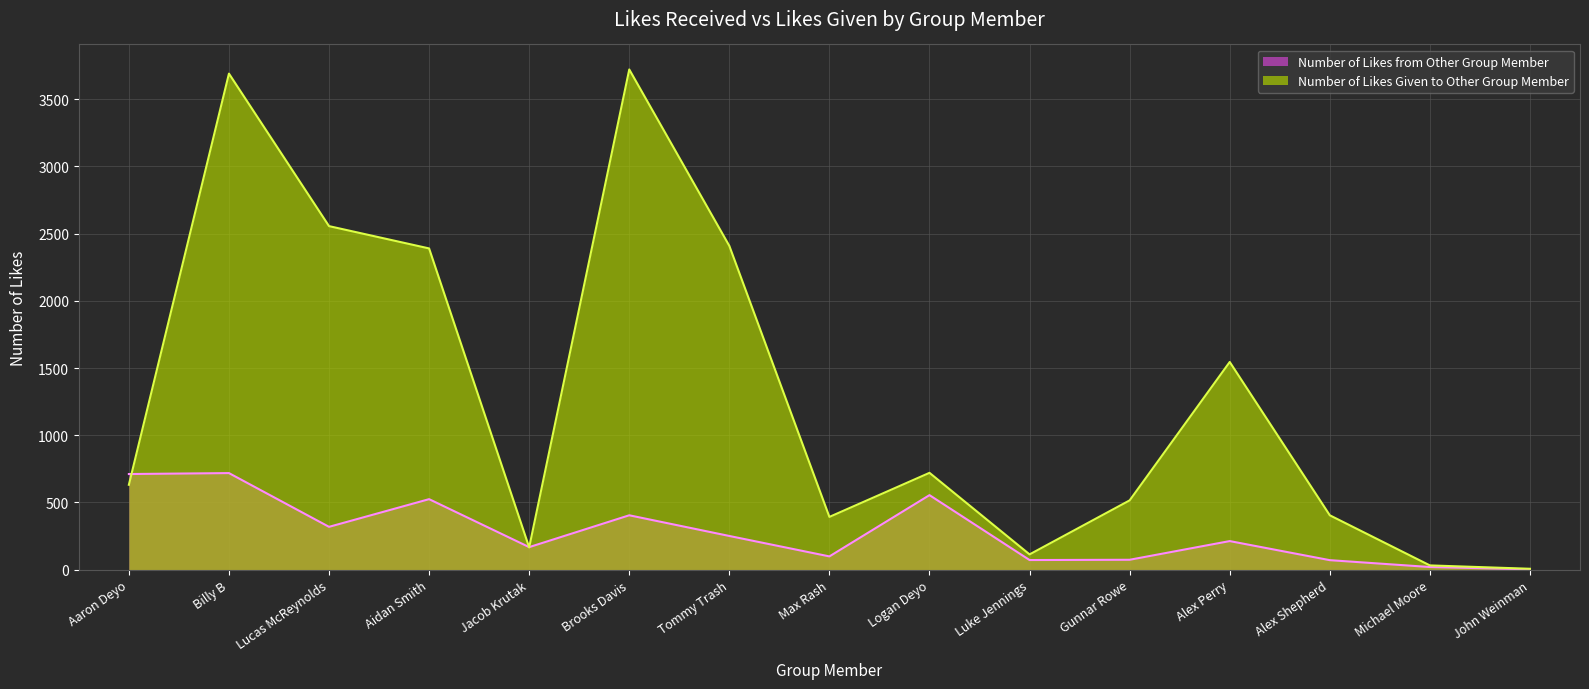

Reading left to right, list all the values displayed in this chart.

Number of Likes from Other Group Member: Aaron Deyo=711	Billy B=718	Lucas McReynolds=318	Aidan Smith=524	Jacob Krutak=167	Brooks Davis=404	Tommy Trash=250	Max Rash=98	Logan Deyo=554	Luke Jennings=71	Gunnar Rowe=73	Alex Perry=212	Alex Shepherd=70	Michael Moore=19	John Weinman=2
Number of Likes Given to Other Group Member: Aaron Deyo=631	Billy B=3691	Lucas McReynolds=2556	Aidan Smith=2390	Jacob Krutak=165	Brooks Davis=3722	Tommy Trash=2409	Max Rash=392	Logan Deyo=720	Luke Jennings=113	Gunnar Rowe=515	Alex Perry=1545	Alex Shepherd=404	Michael Moore=31	John Weinman=6